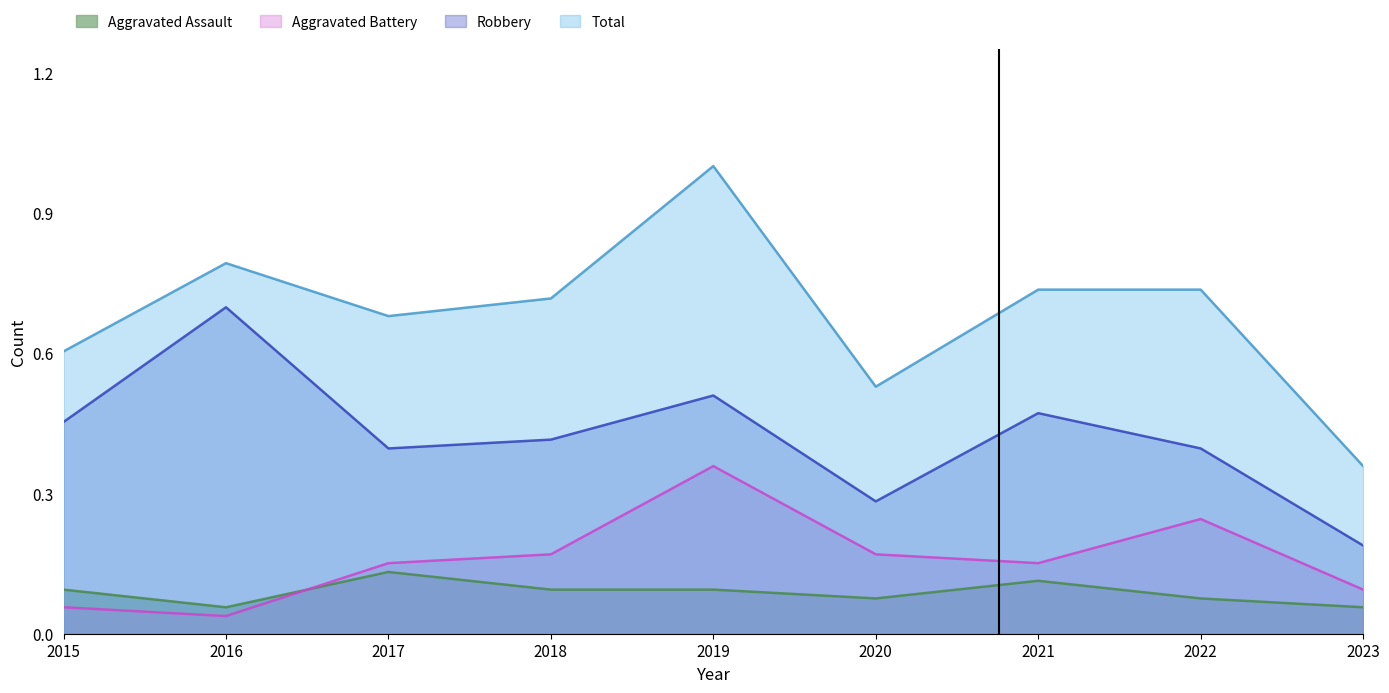

What is the difference between the maximum and minimum values in the Robbery series?

0.5